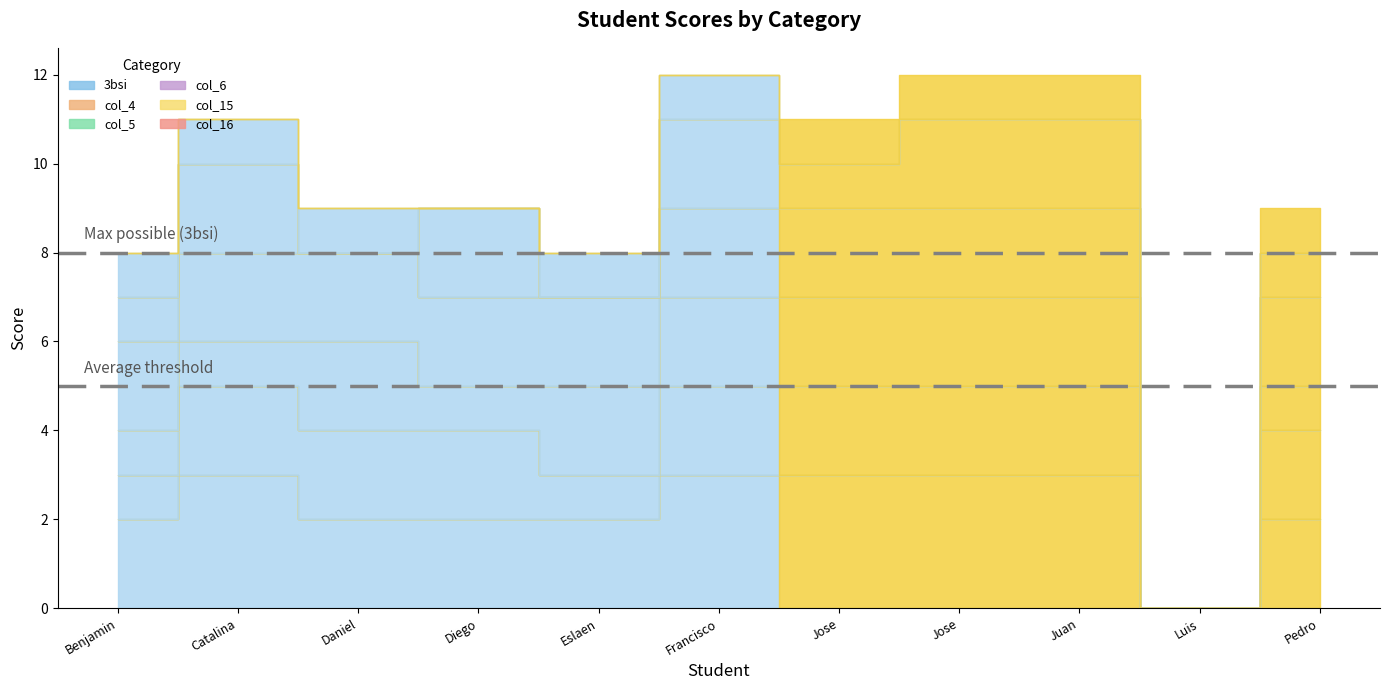

At which category does the chart reach its minimum across all series?

Luis Gustavo Zañartu Otarola